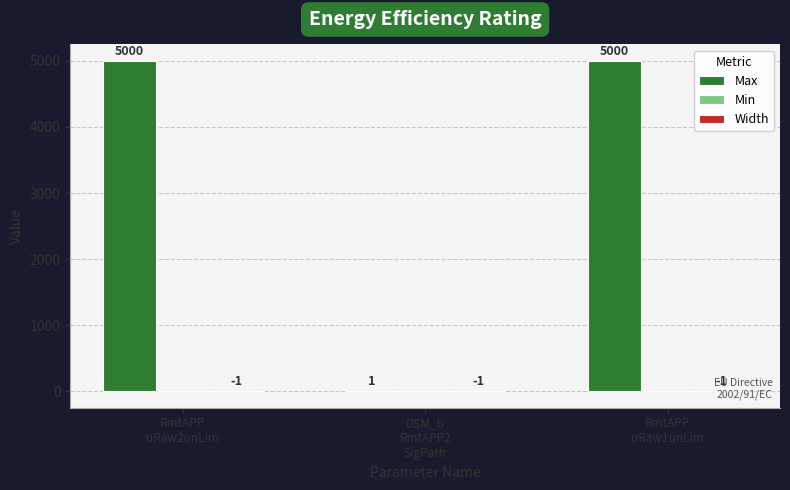

Are the bars horizontal?

No